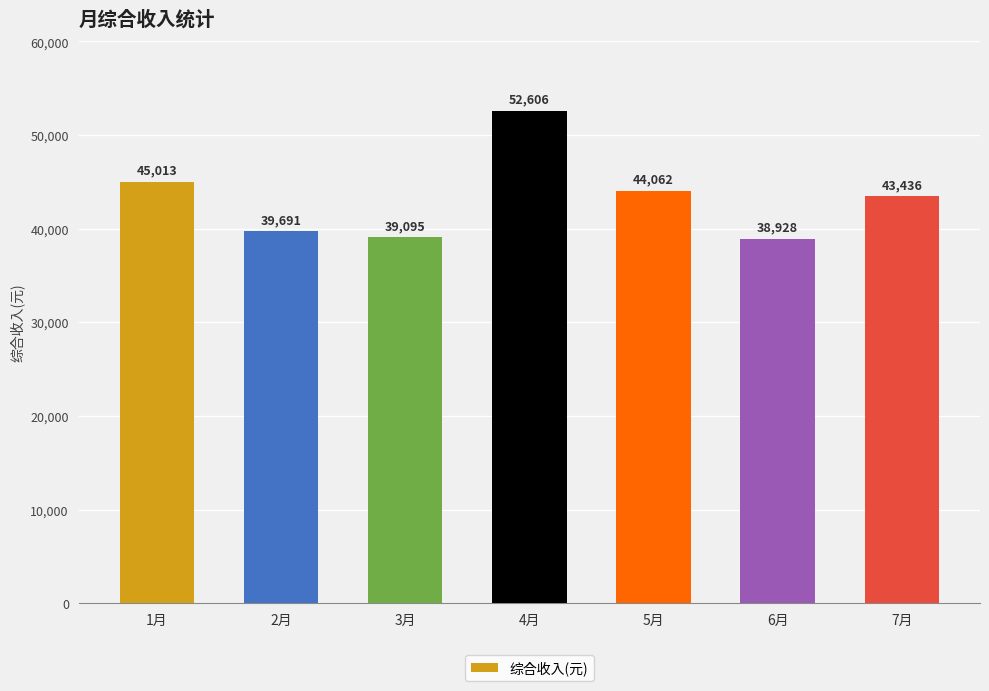

At which category does the chart reach its peak across all series?

4月